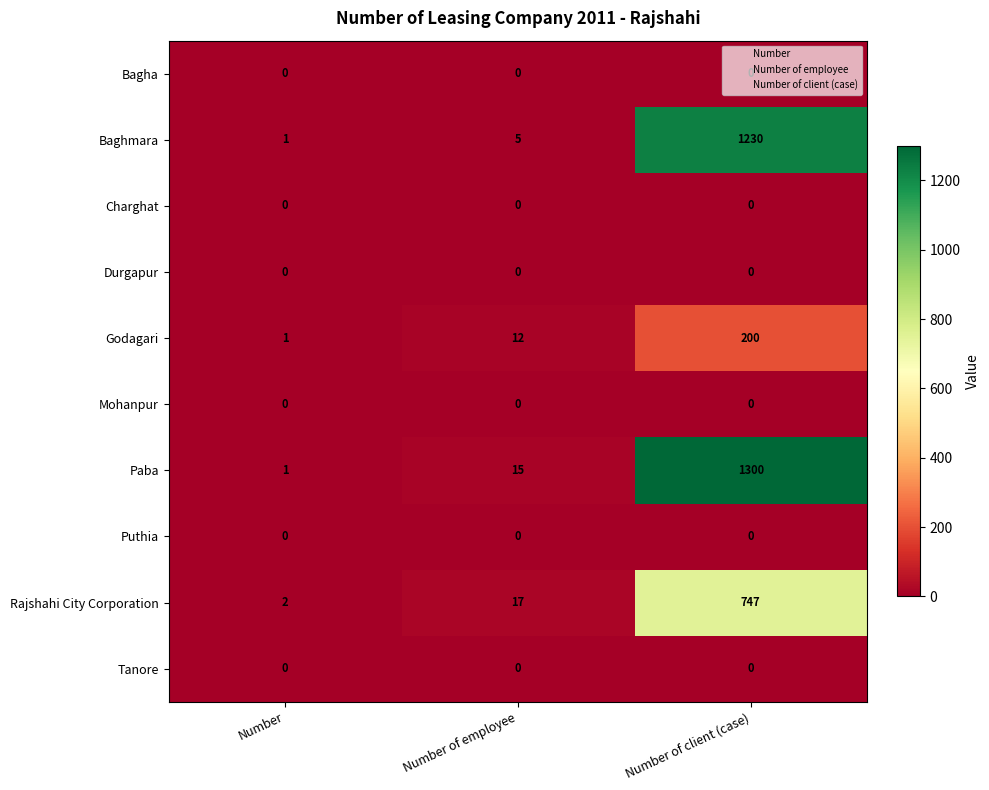

Between Number and Number of employee, which series saw the biggest shift?

Rajshahi City Corporation